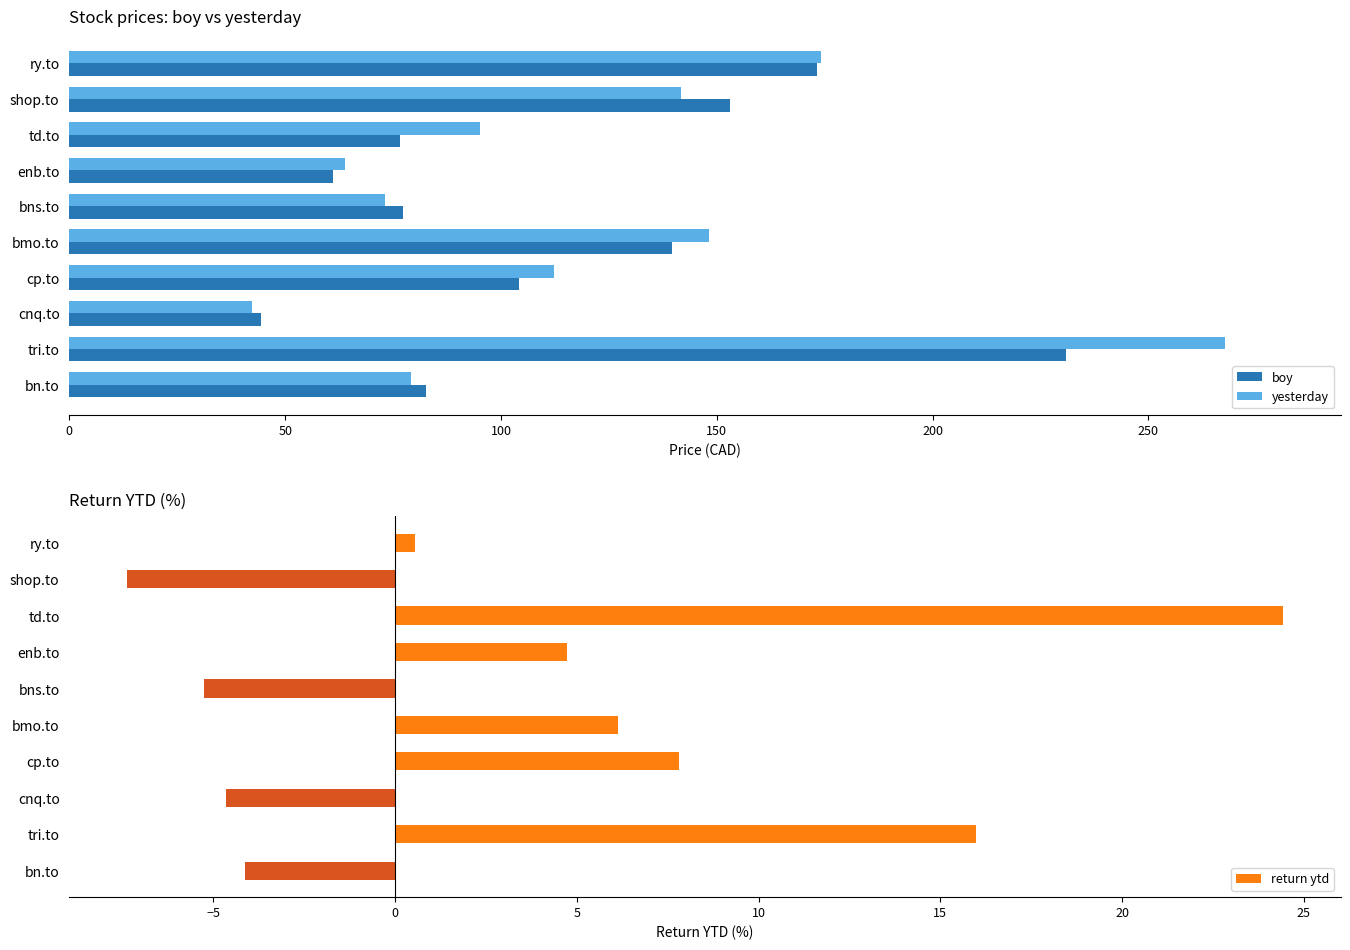

What is the sum of all boy values?

1142.5